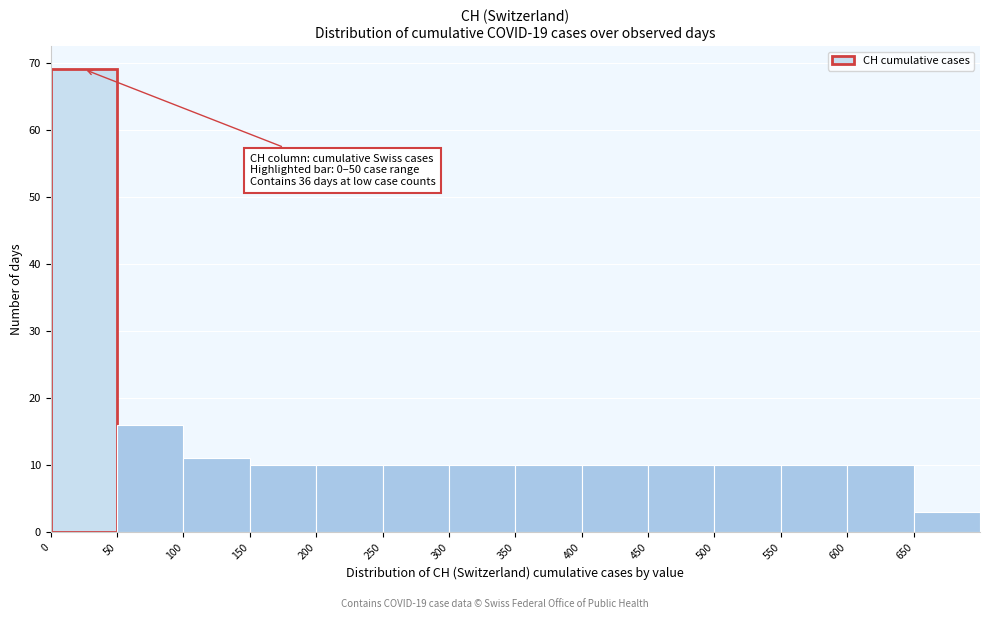

Over which range of the x-axis is the bar tallest?

0 to 50